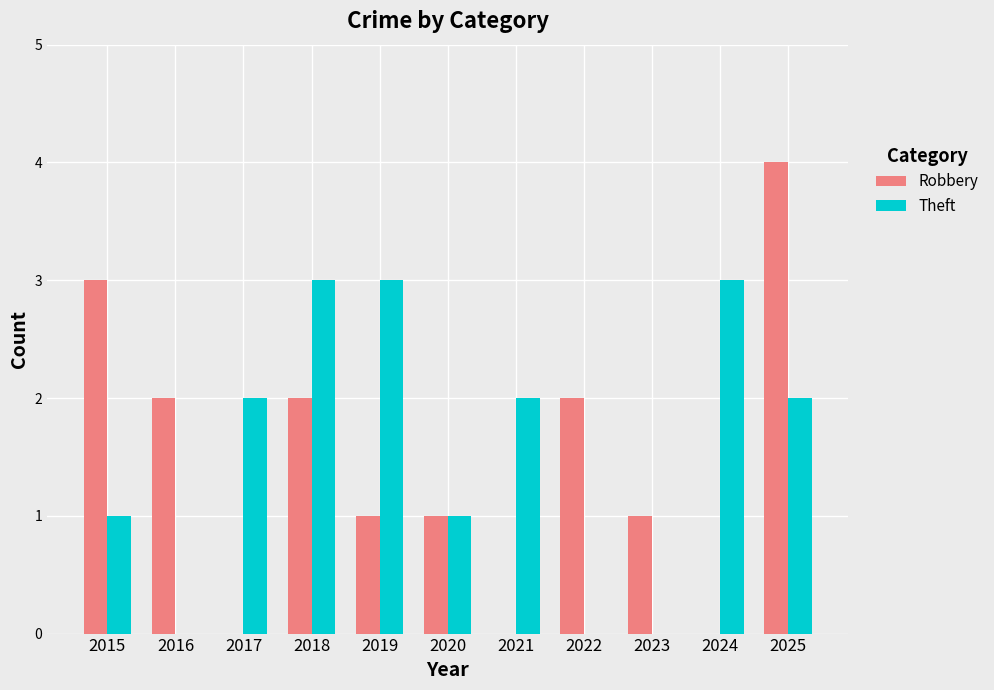

How many series are shown in this chart?

2